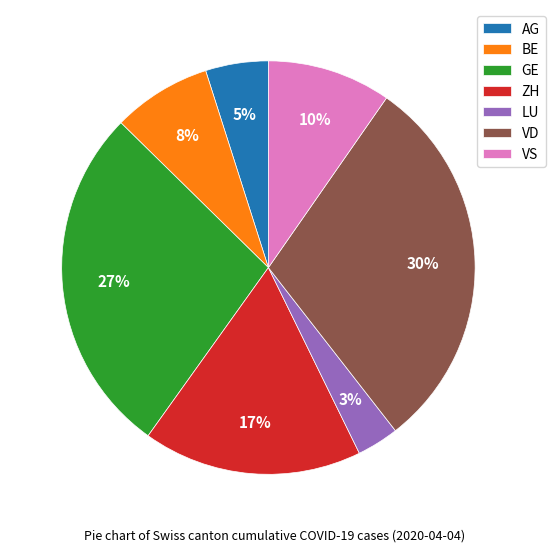

Do GE and AG together represent more than half of the pie?

No